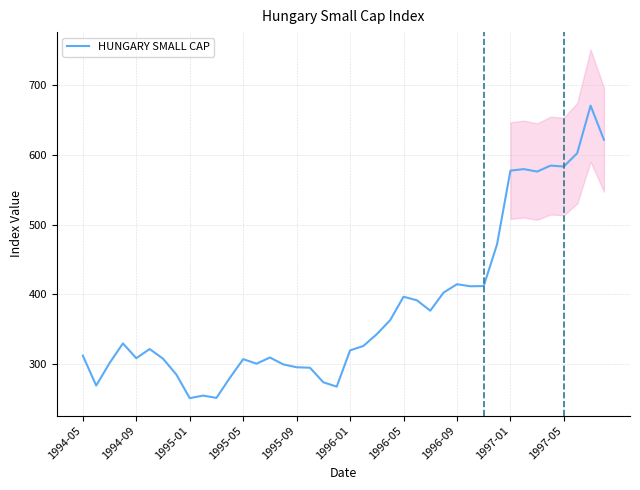

What is the difference between the maximum and minimum values?

419.9